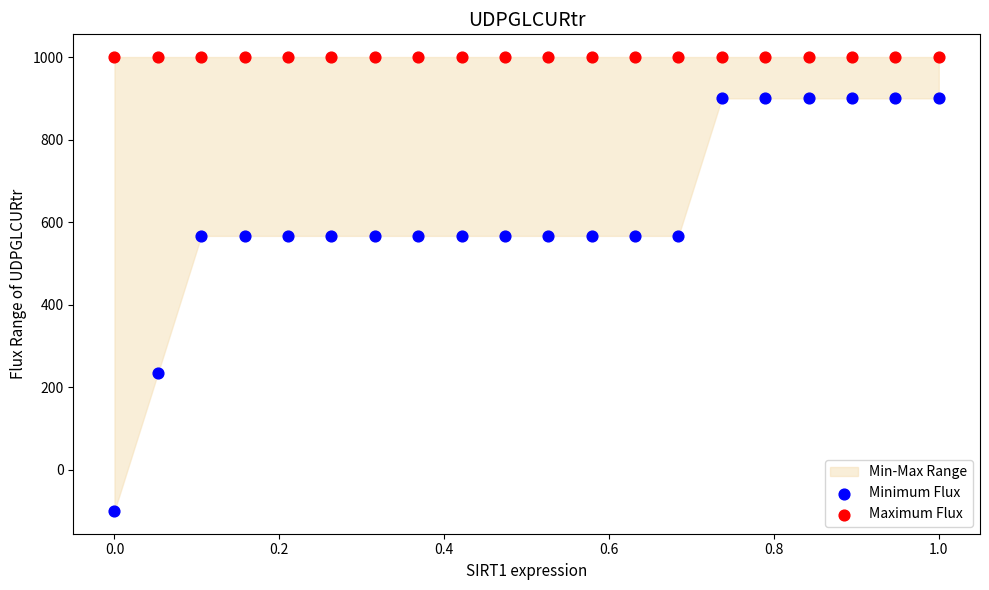

Which series contains the highest Y value?

Maximum Flux